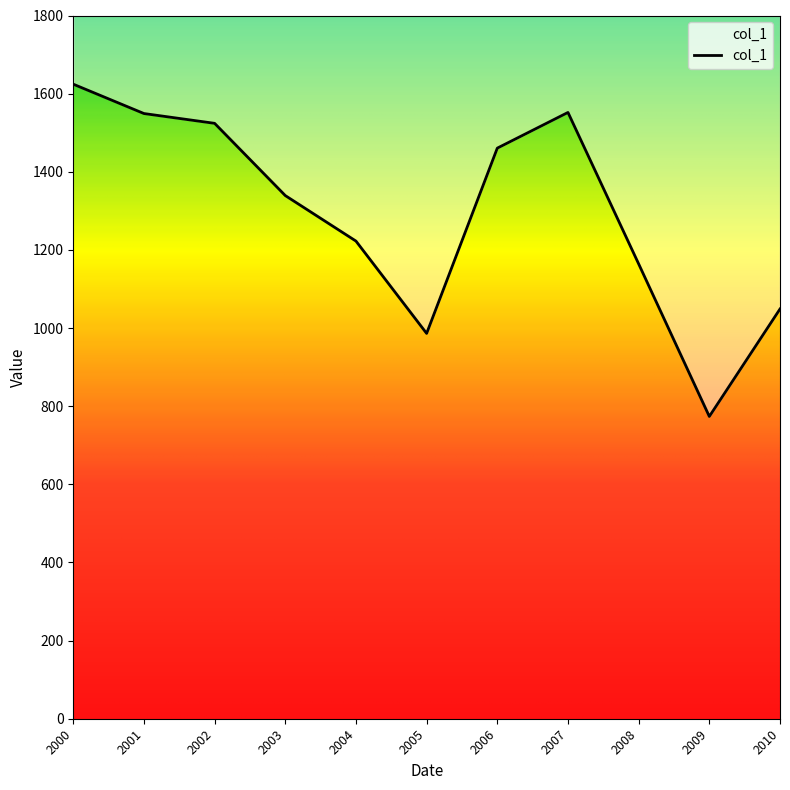

Reading right to left, list all the values displayed in this chart.

1048.8	773.7	1164.2	1551.8	1460.5	986.2	1222.6	1339.1	1524.0	1549.1	1624.2